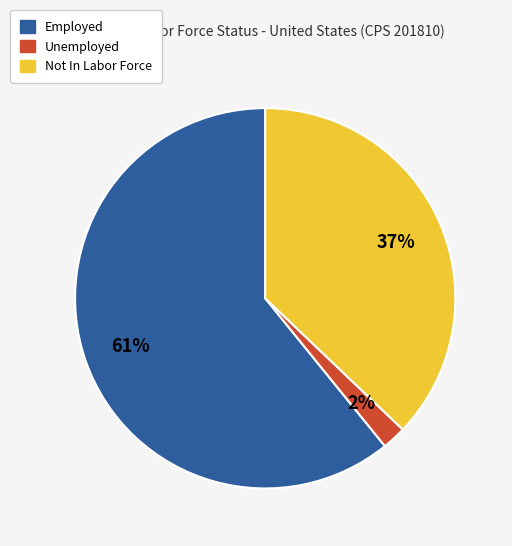

Do Employed and Not In Labor Force together represent more than half of the pie?

Yes